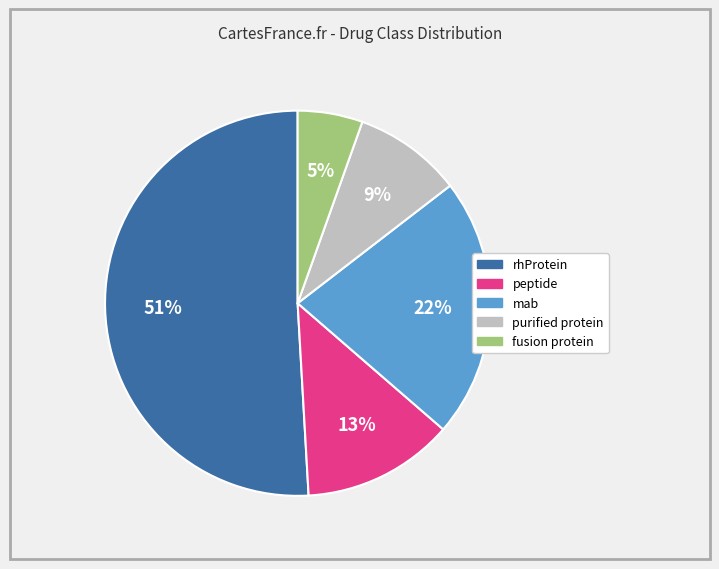

Approximately how many times larger is the value at peptide compared to mab?

0.6